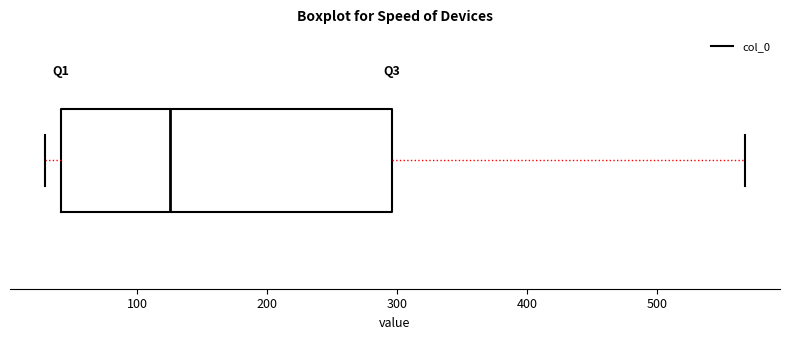

Read this box plot against the x-axis: the position of the median line, the range covered by the box, and the ends of both whiskers. The values are not printed on the chart, so give them approximately, as read against the axis.

median 130, box 40 to 300, whiskers 30 to 570